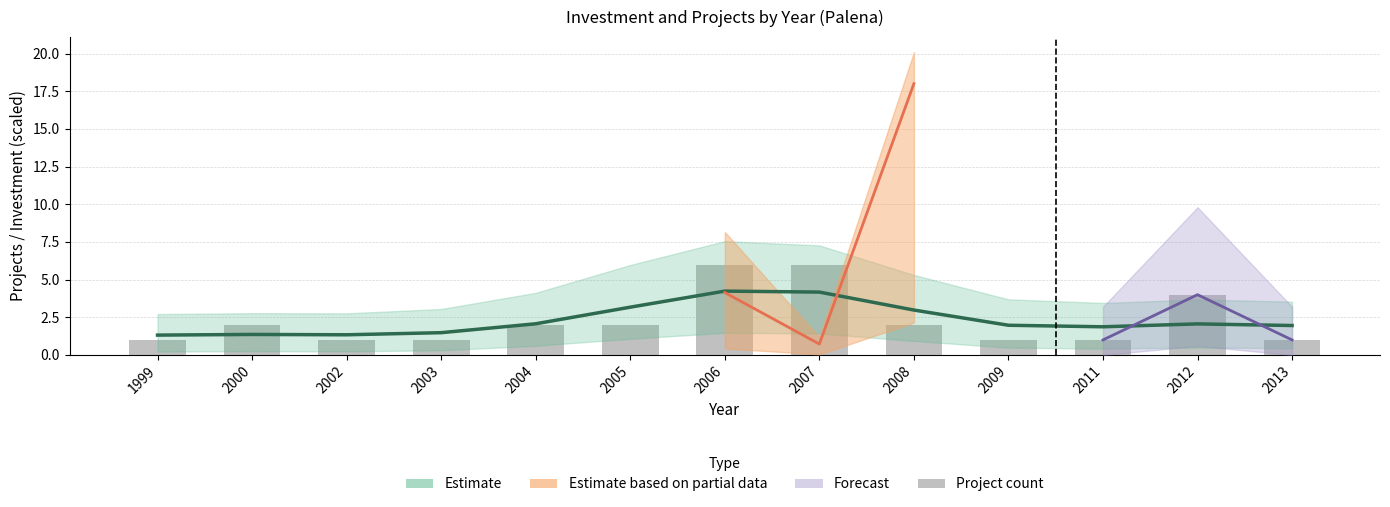

What value does the Project count series have at 2012?

4.0